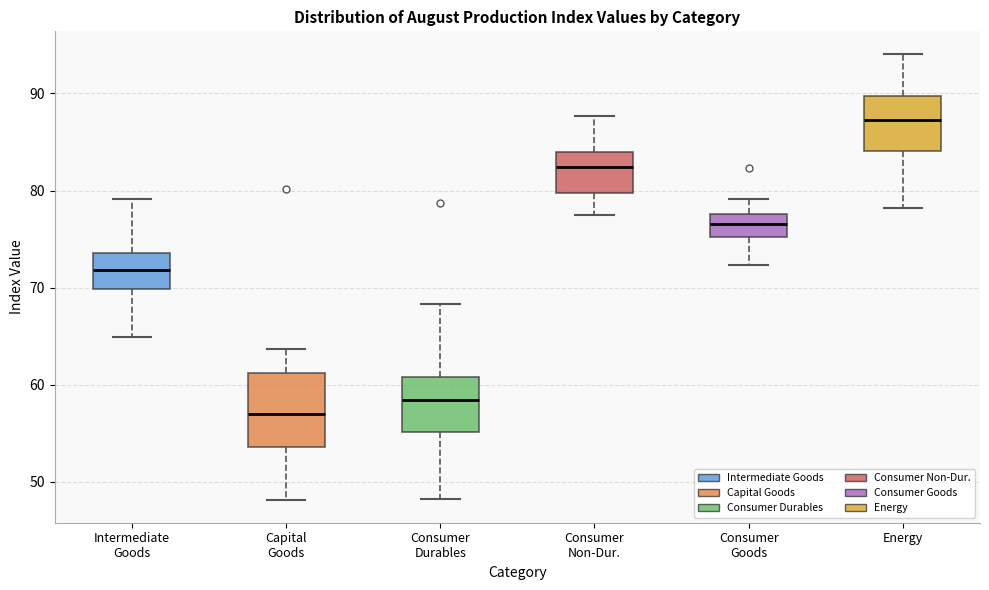

Reading left to right, read every box against the y-axis: the position of its median line, the range the box covers, and the ends of its whiskers. The values are not printed on the chart, so give them approximately, as read against the axis.

Intermediate Goods: median 72, box 70 to 74, whiskers 65 to 79
Capital Goods: median 57, box 54 to 61, whiskers 48 to 64
Consumer Durables: median 58, box 55 to 61, whiskers 48 to 68
Consumer Non-Dur.: median 82, box 80 to 84, whiskers 78 to 88
Consumer Goods: median 77, box 75 to 78, whiskers 72 to 79
Energy: median 87, box 84 to 90, whiskers 78 to 94